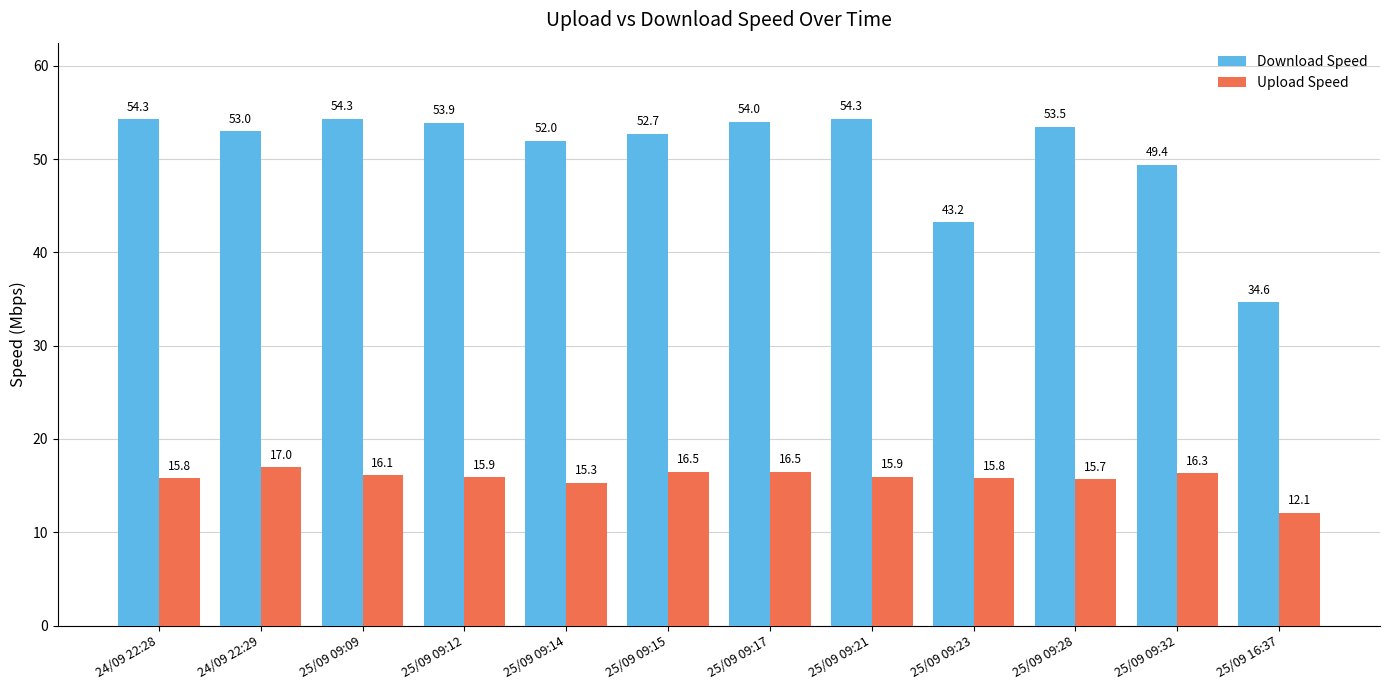

What is the sum of the Upload Speed values at 24/09 22:28 and 25/09 09:23?

31.6